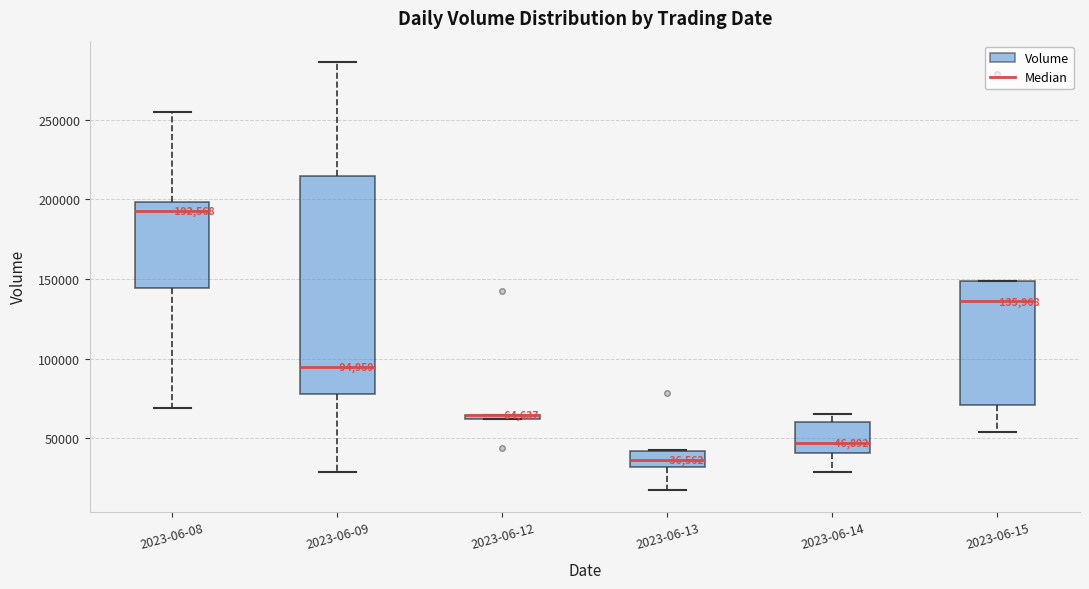

Which box is the tallest, from its lower edge to its upper edge?

2023-06-09